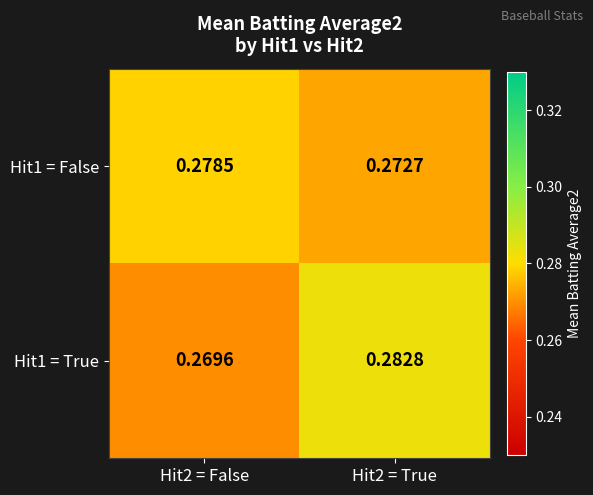

Count the number of categories in the chart.

2